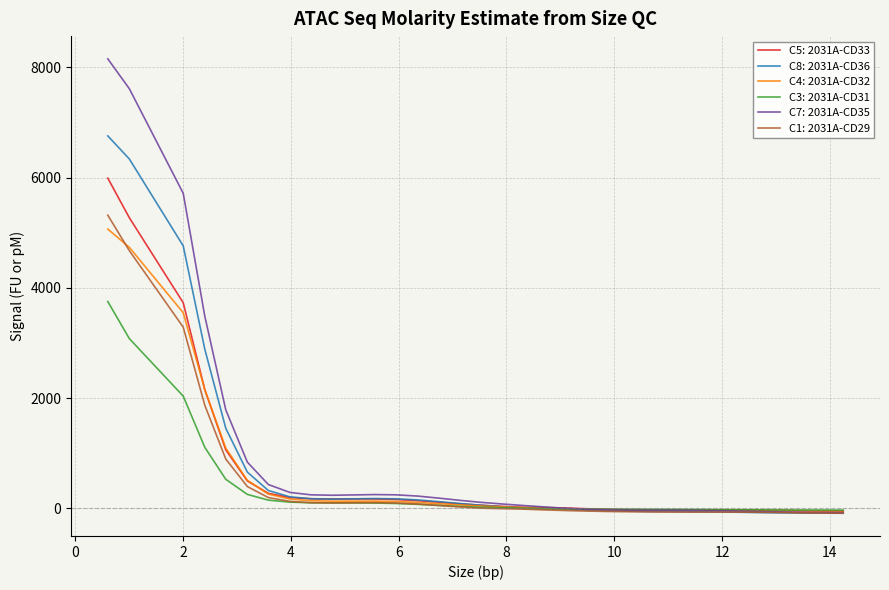

What is the greatest value displayed?

8154.9